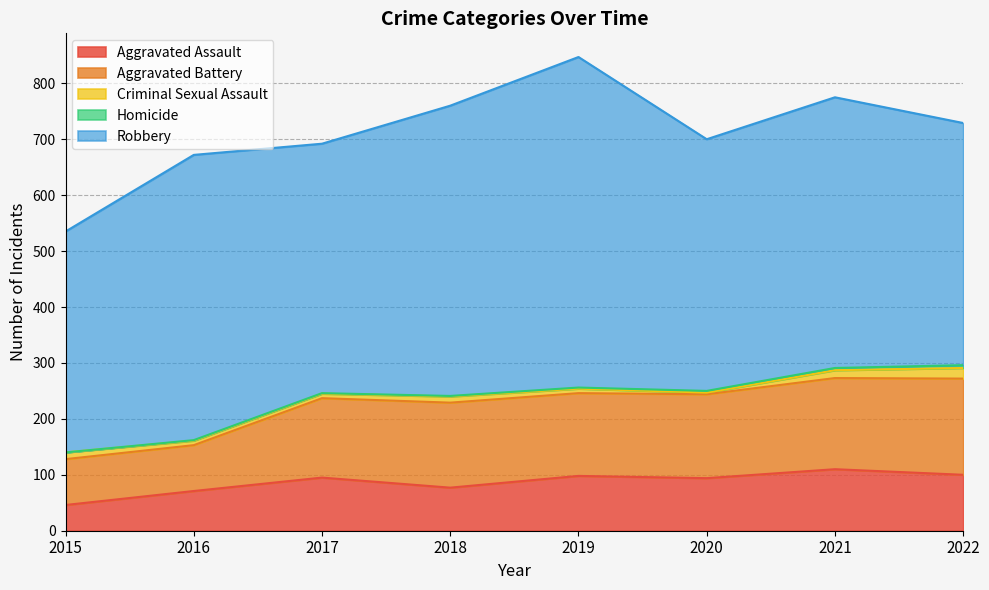

What is the maximum value for Aggravated Assault?

110